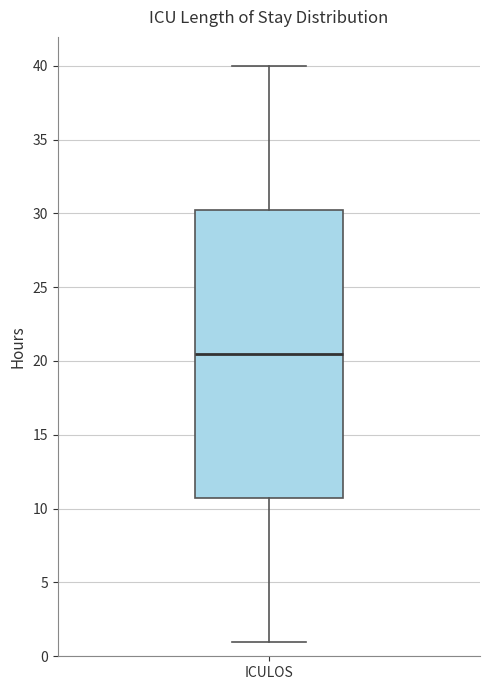

Where does the median line of the box for ICULOS sit on the y-axis? The values are not printed on the chart, so give them approximately, as read against the axis.

20.5